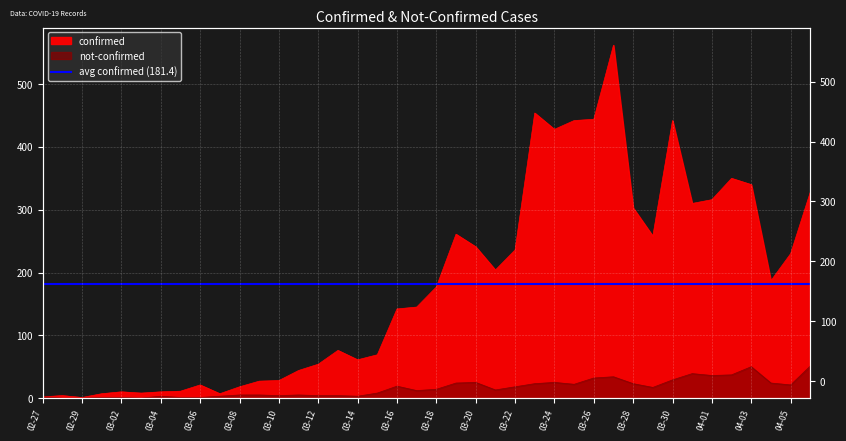

At how many categories does at least one series exceed 542?

1